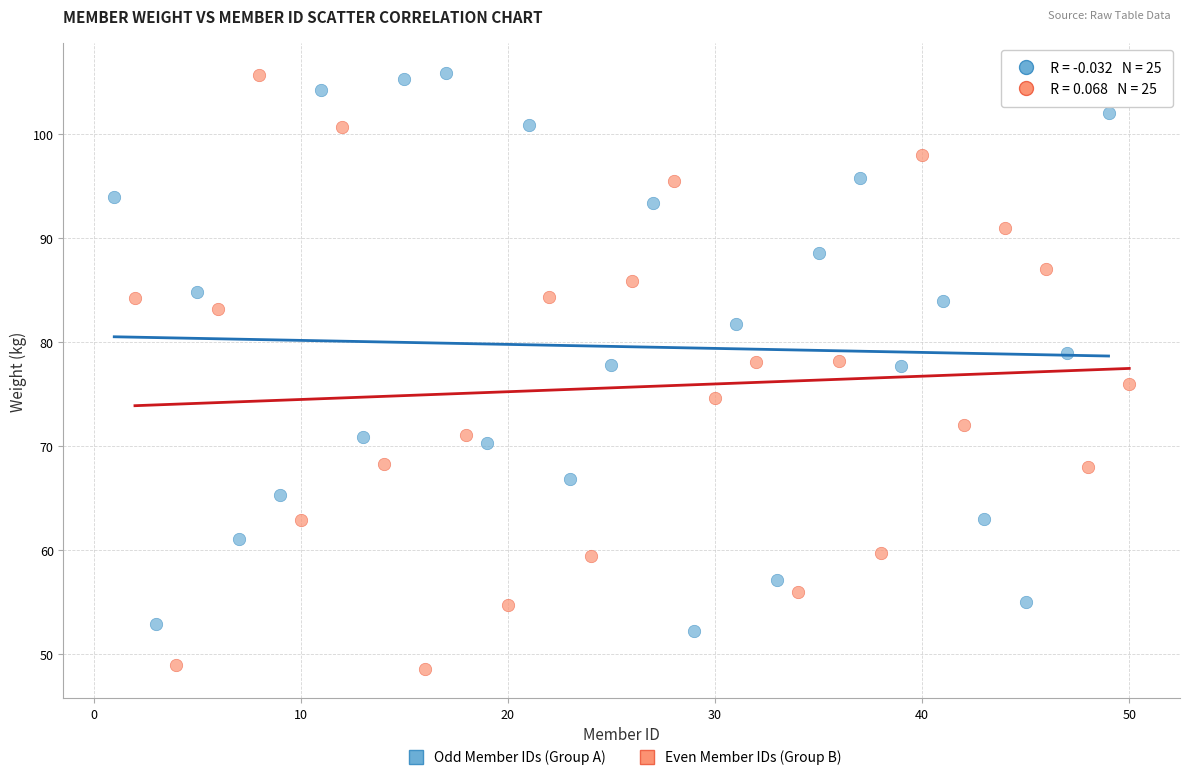

Which series contains the lowest Y value?

Even Member IDs (Group B)